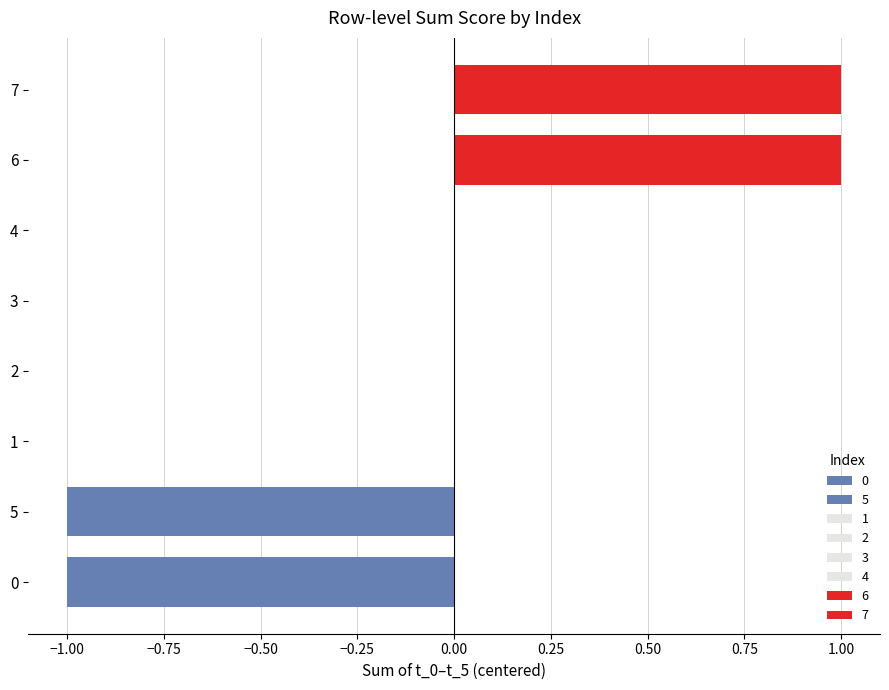

The t_5 series shows -1 at 5. True or false?

False